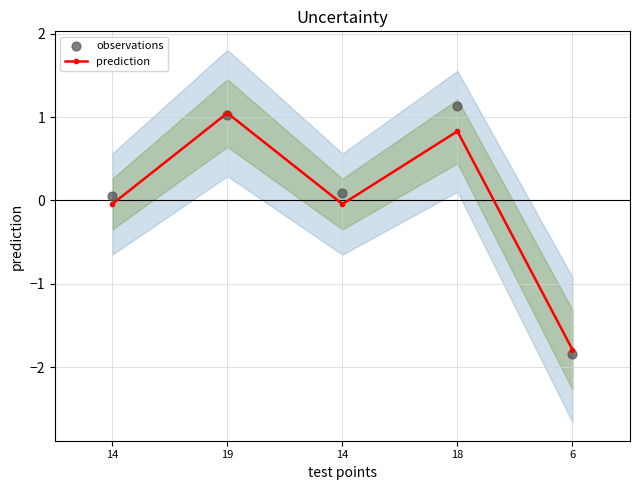

Which series has the largest total across all categories?

observations